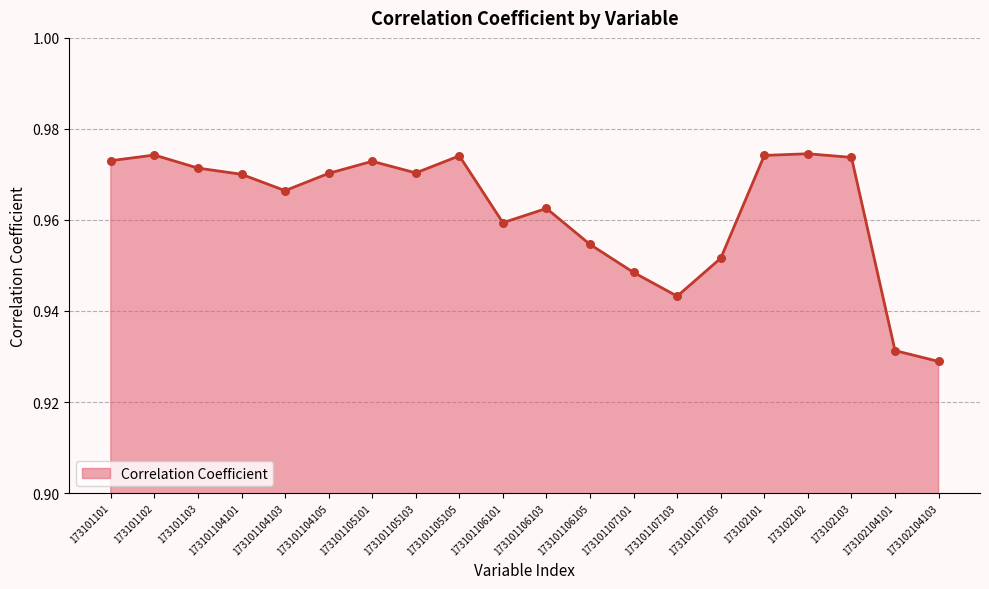

Between 173101104105 and 173101106101, which is larger?

173101104105